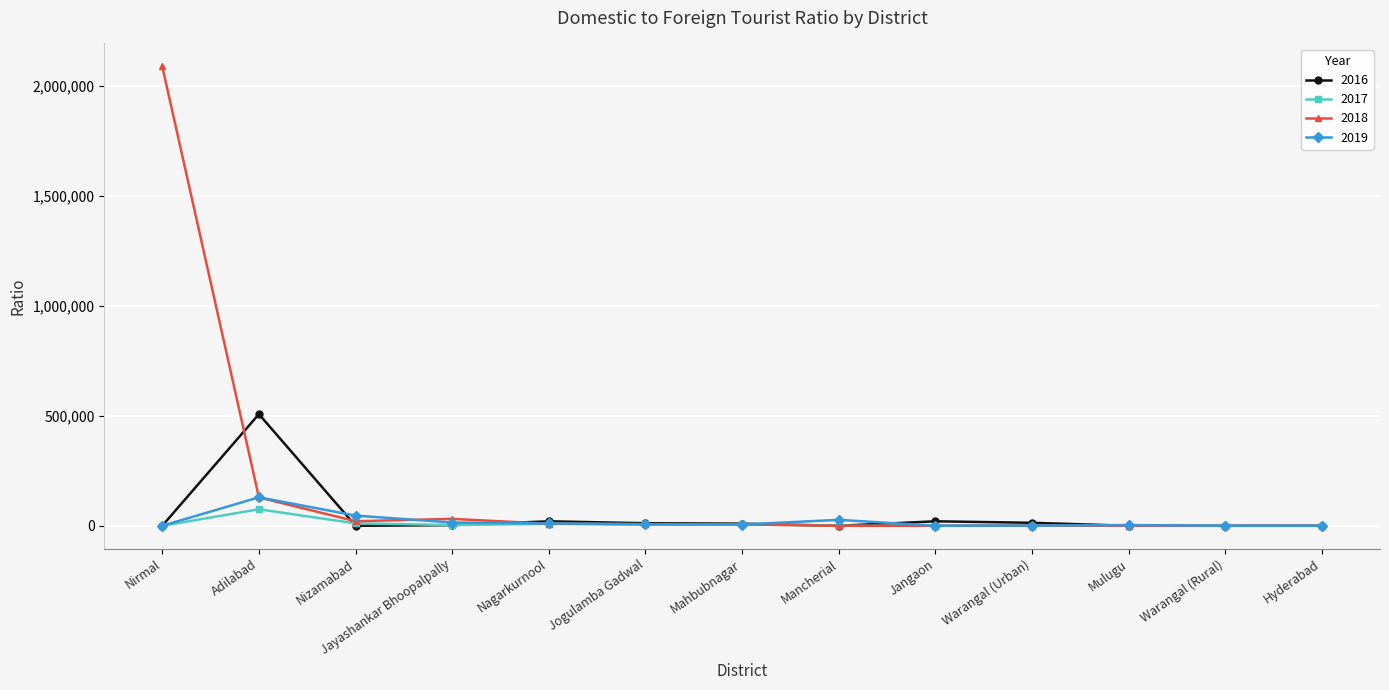

The value of 2017 at Adilabad is 75034.5. True or false?

True